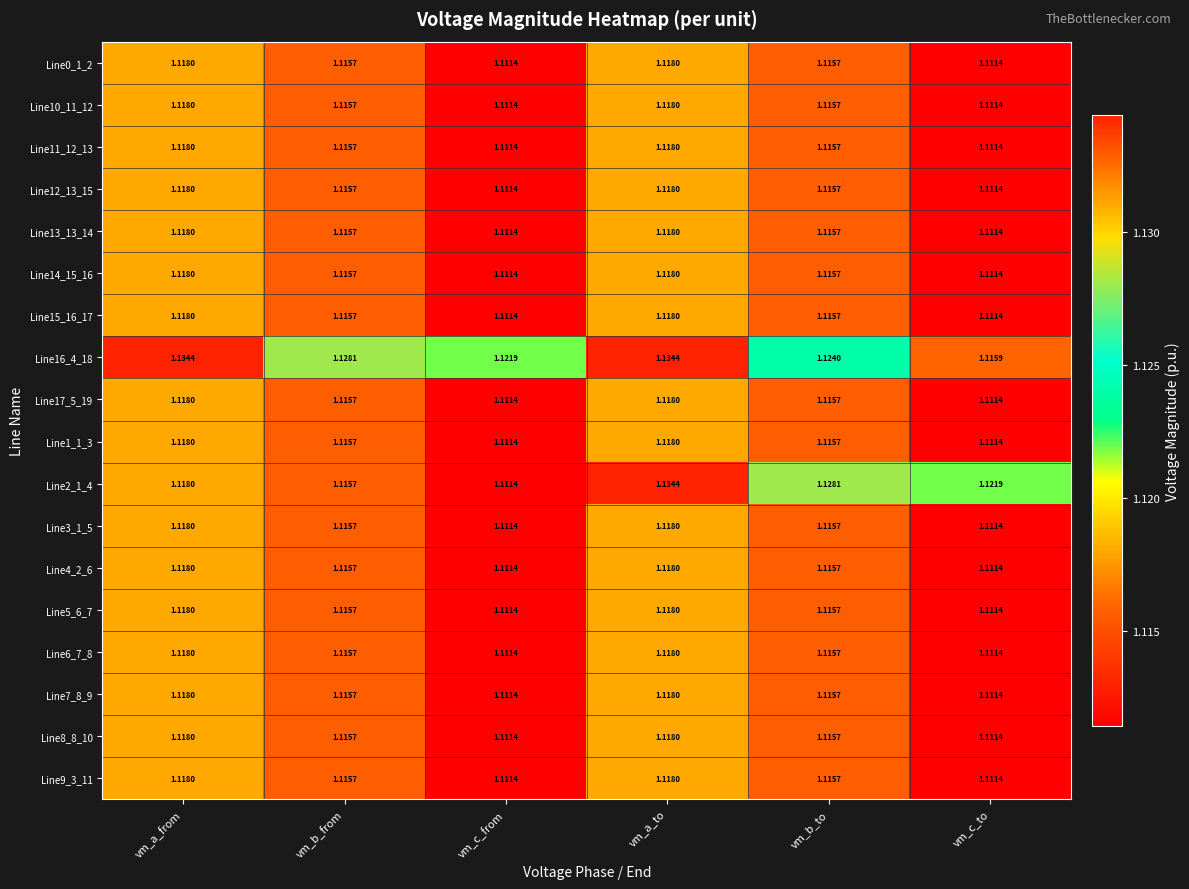

Count the number of categories in the chart.

6